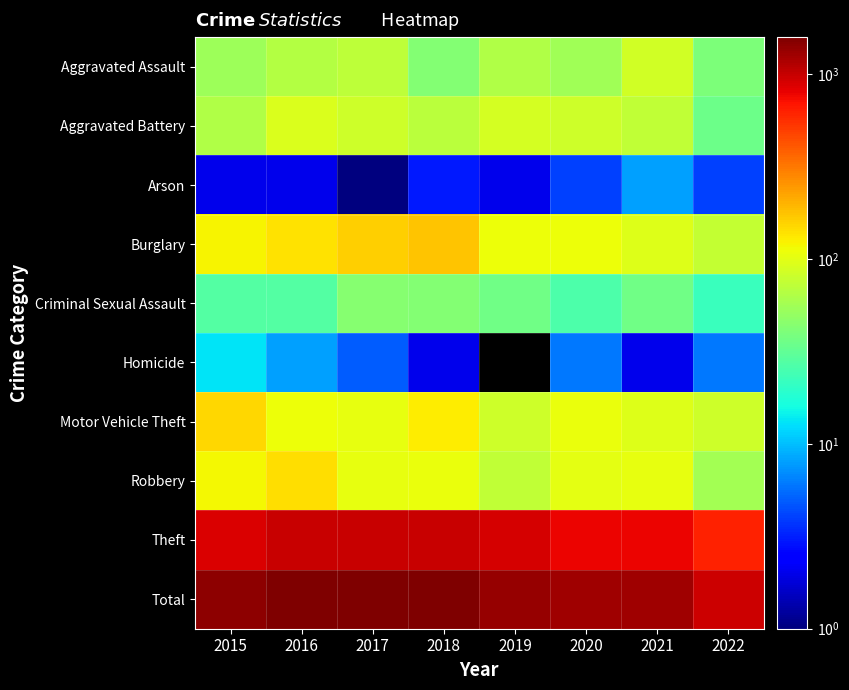

Read the Homicide value at 2016.

8.0